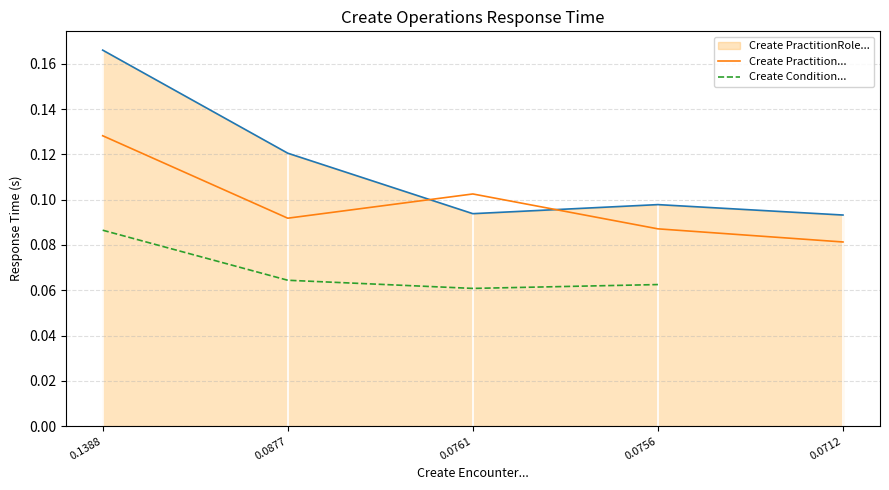

Is it true that Create Practition... equals 0.0 at 0.0712?

False